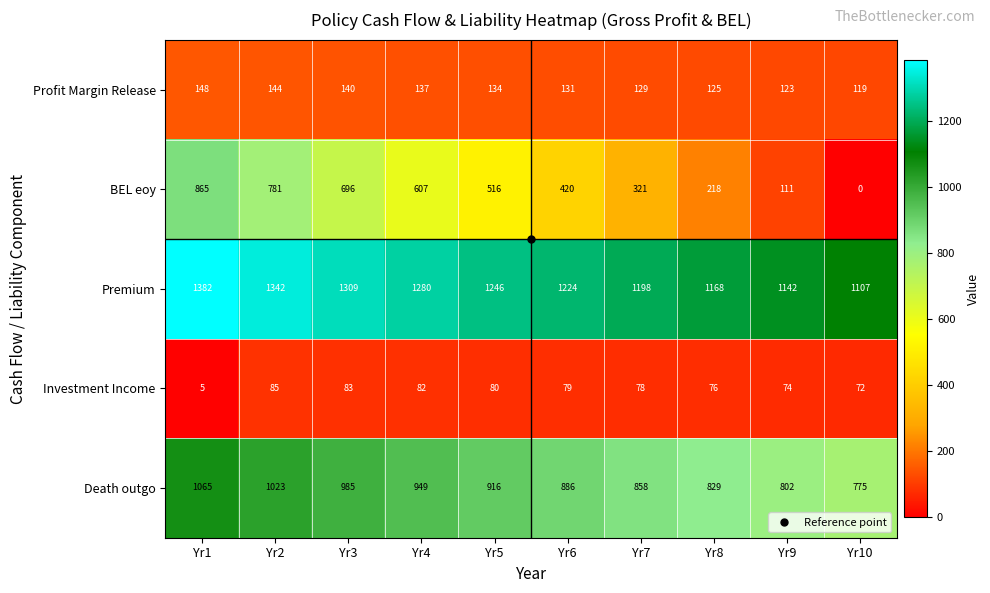

True or false: Profit Margin Release has a value of 89 at Yr5.

False